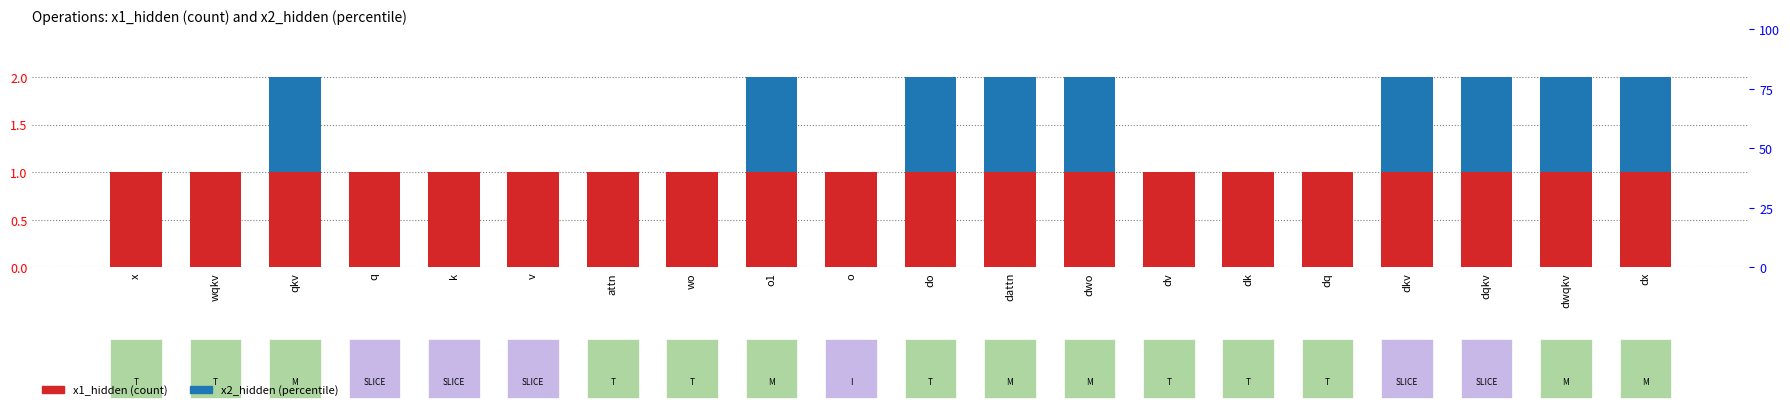

Reading left to right, what are all the values shown in this chart?

x1_hidden: x=1	wqkv=1	qkv=1	q=1	k=1	v=1	attn=1	wo=1	o1=1	o=1	do=1	dattn=1	dwo=1	dv=1	dk=1	dq=1	dkv=1	dqkv=1	dwqkv=1	dx=1
x2_hidden: x=0	wqkv=0	qkv=1	q=0	k=0	v=0	attn=0	wo=0	o1=1	o=0	do=1	dattn=1	dwo=1	dv=0	dk=0	dq=0	dkv=1	dqkv=1	dwqkv=1	dx=1